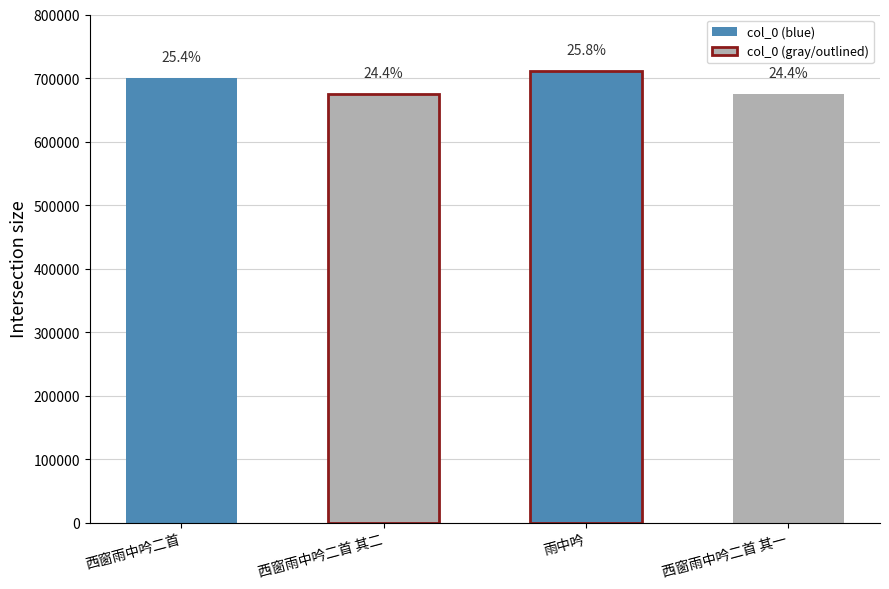

Reading left to right, what are all the values shown in this chart?

西窗雨中吟二首=700690	西窗雨中吟二首 其二=674210	雨中吟=711361	西窗雨中吟二首 其一=674209